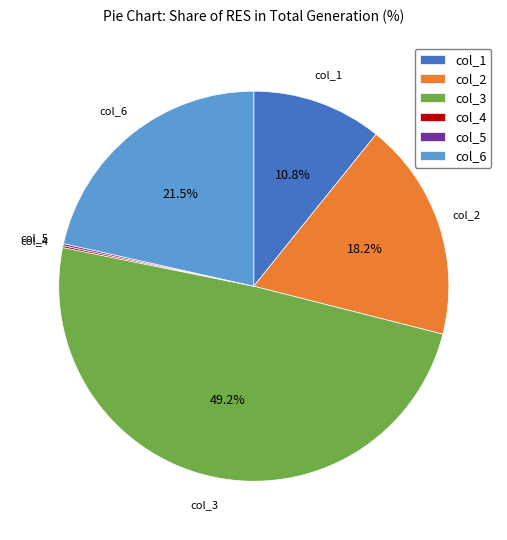

Does col_1 account for over 50% of the chart?

No